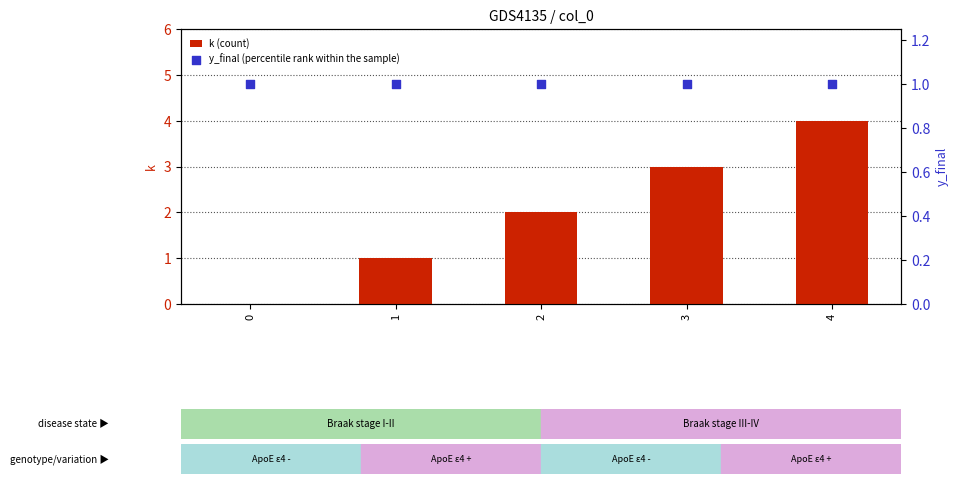

At which category is the sum across all series the highest?

4